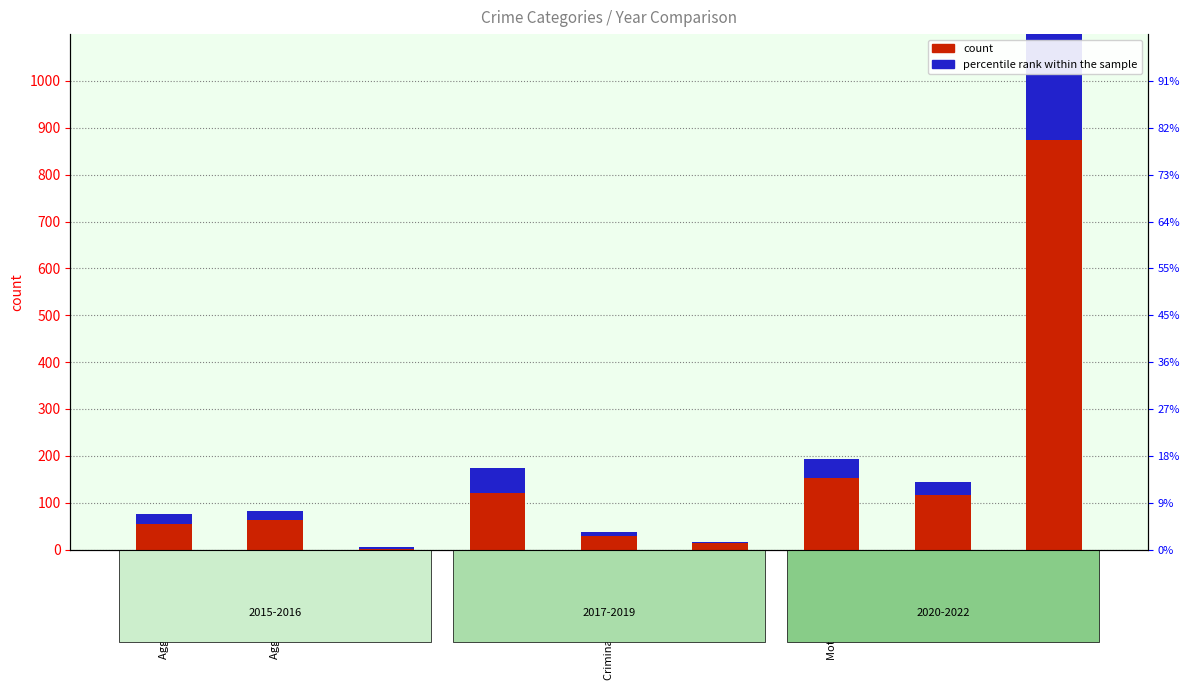

Which series changed the most between Arson and Criminal Sexual Assault?

count